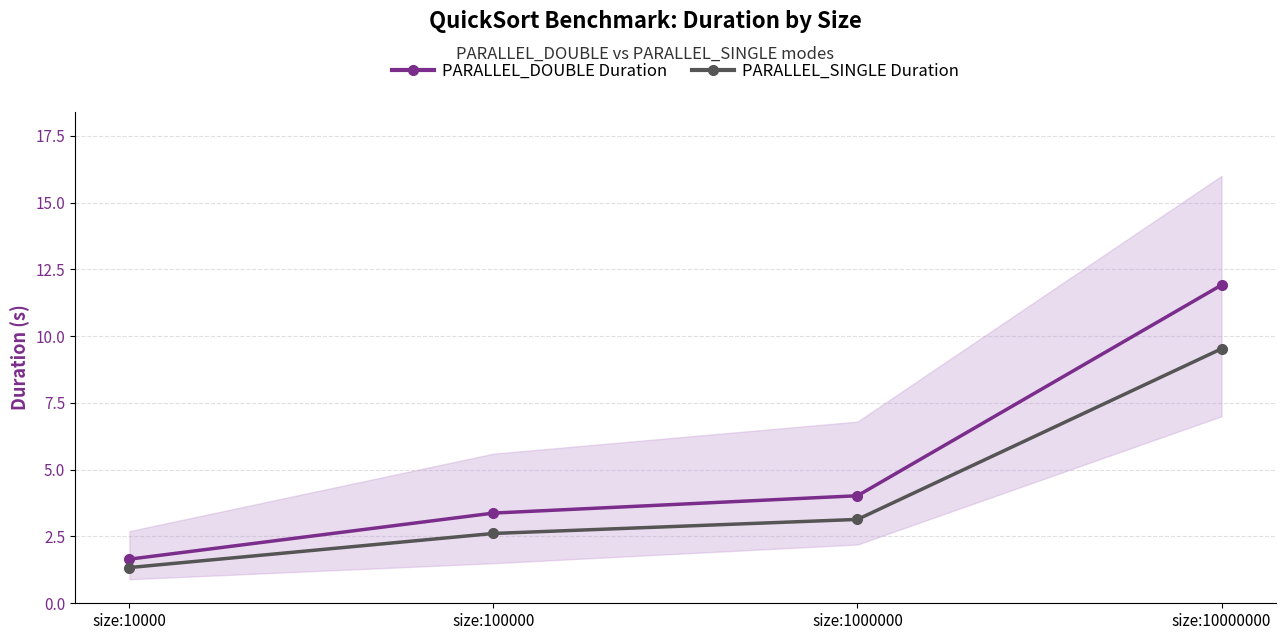

Reading left to right, extract all data points from this chart.

PARALLEL_DOUBLE Duration: size:10000=1.7	size:100000=3.4	size:1000000=4.0	size:10000000=11.9
PARALLEL_SINGLE Duration: size:10000=1.3	size:100000=2.6	size:1000000=3.1	size:10000000=9.5